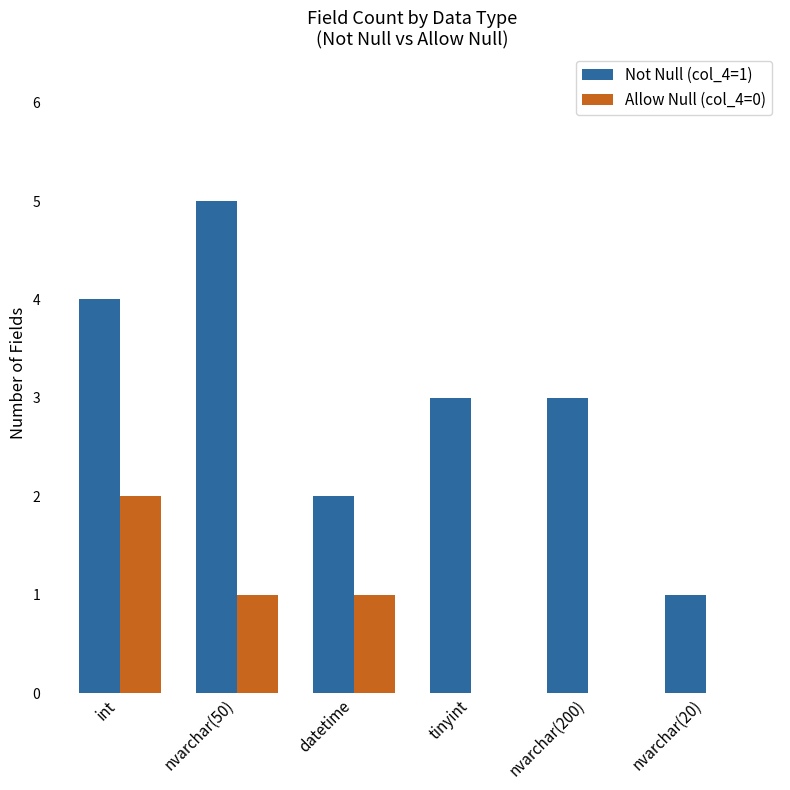

What value does the Not Null (col_4=1) series have at nvarchar(20)?

1